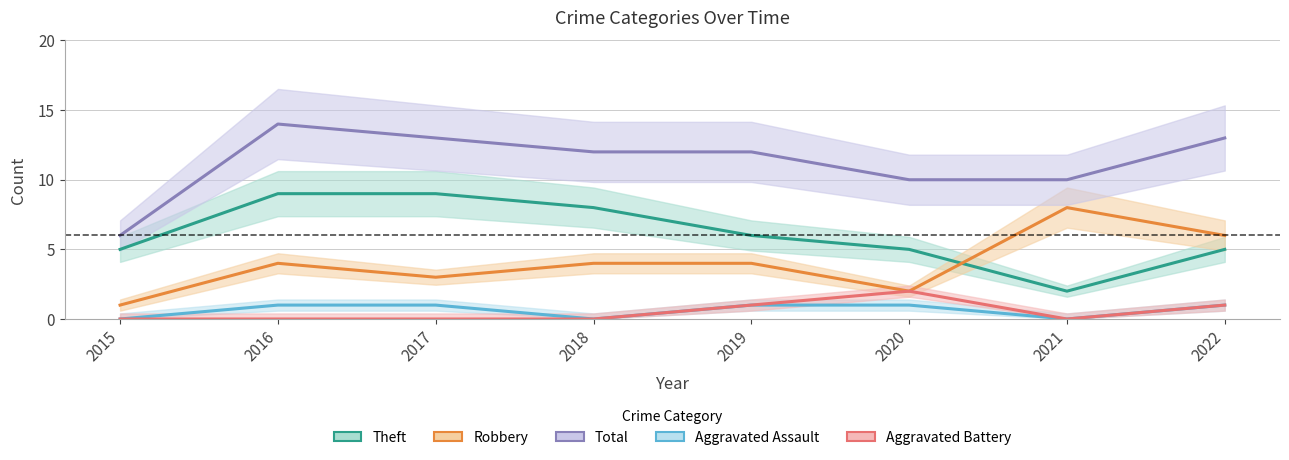

In Aggravated Assault, how many points are lower than both neighbors (excluding endpoints)?

2